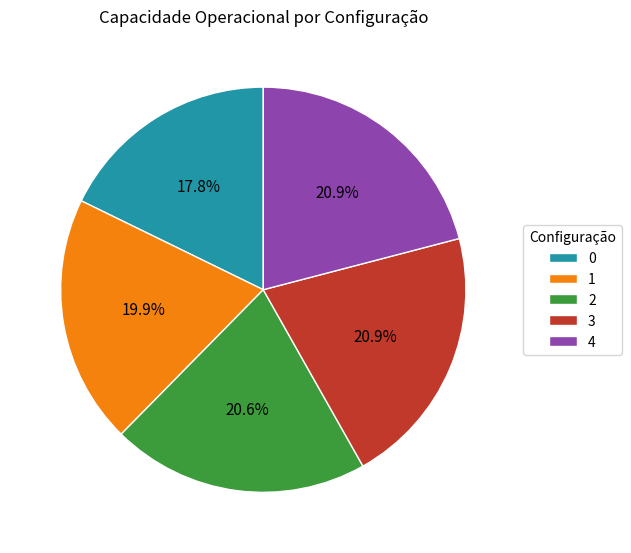

Count the number of slices in the pie.

5